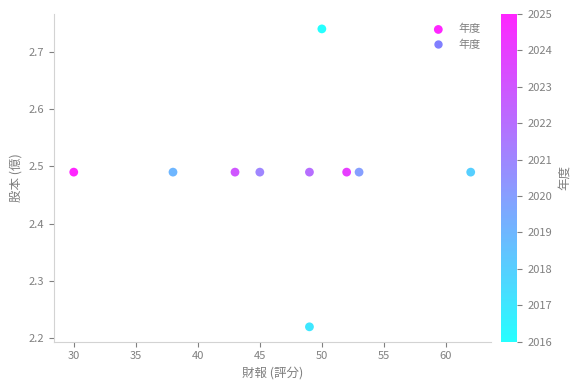

What is the range of Y values (max minus min)?

0.5